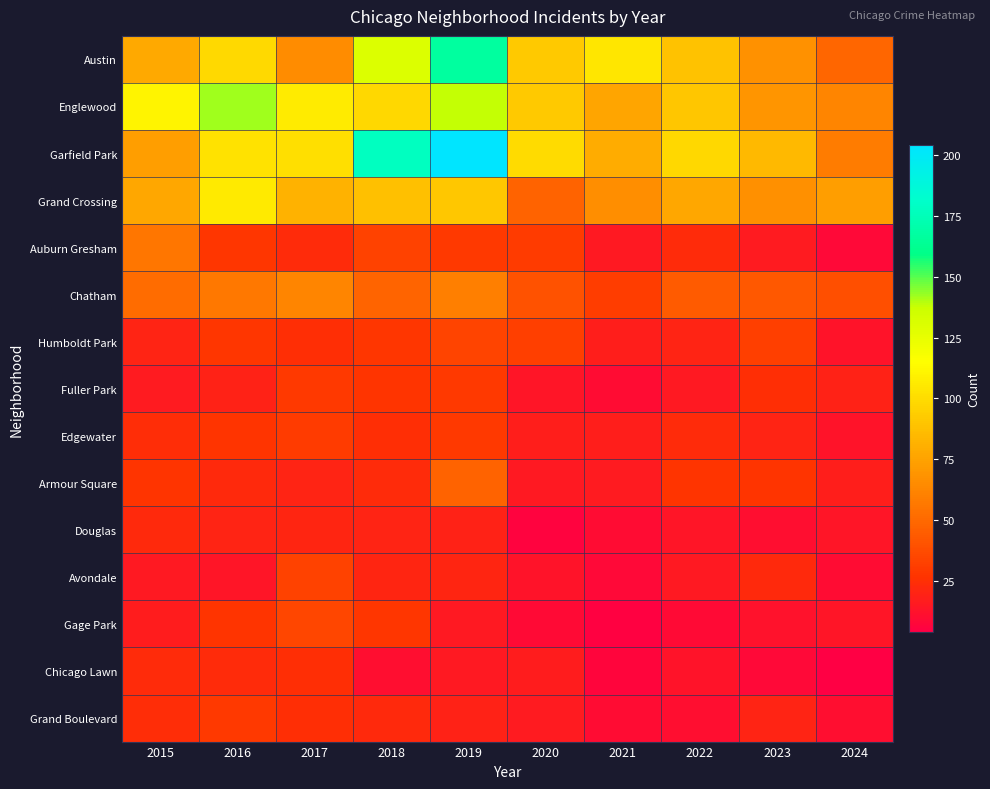

Rank the series at 2019 from highest to lowest value.

Garfield Park, Austin, Englewood, Grand Crossing, Chatham, Armour Square, Humboldt Park, Auburn Gresham, Fuller Park, Edgewater, Avondale, Douglas, Grand Boulevard, Gage Park, Chicago Lawn